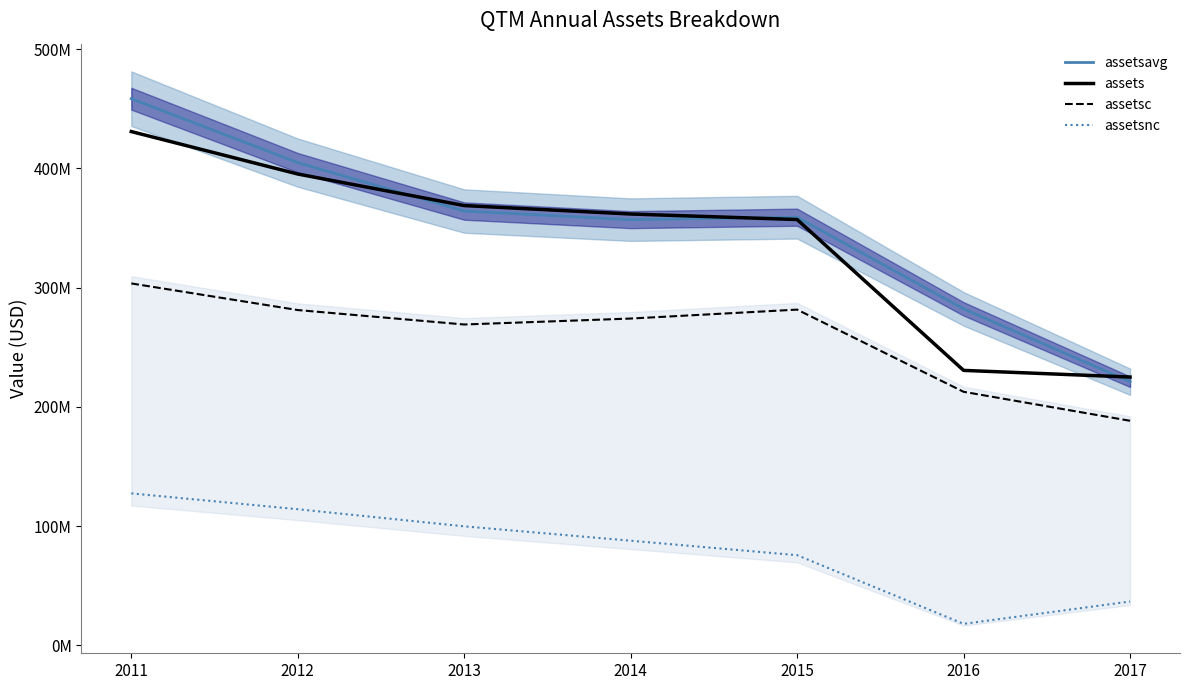

True or false: assetsavg has more than 1 points higher than both neighbors.

False